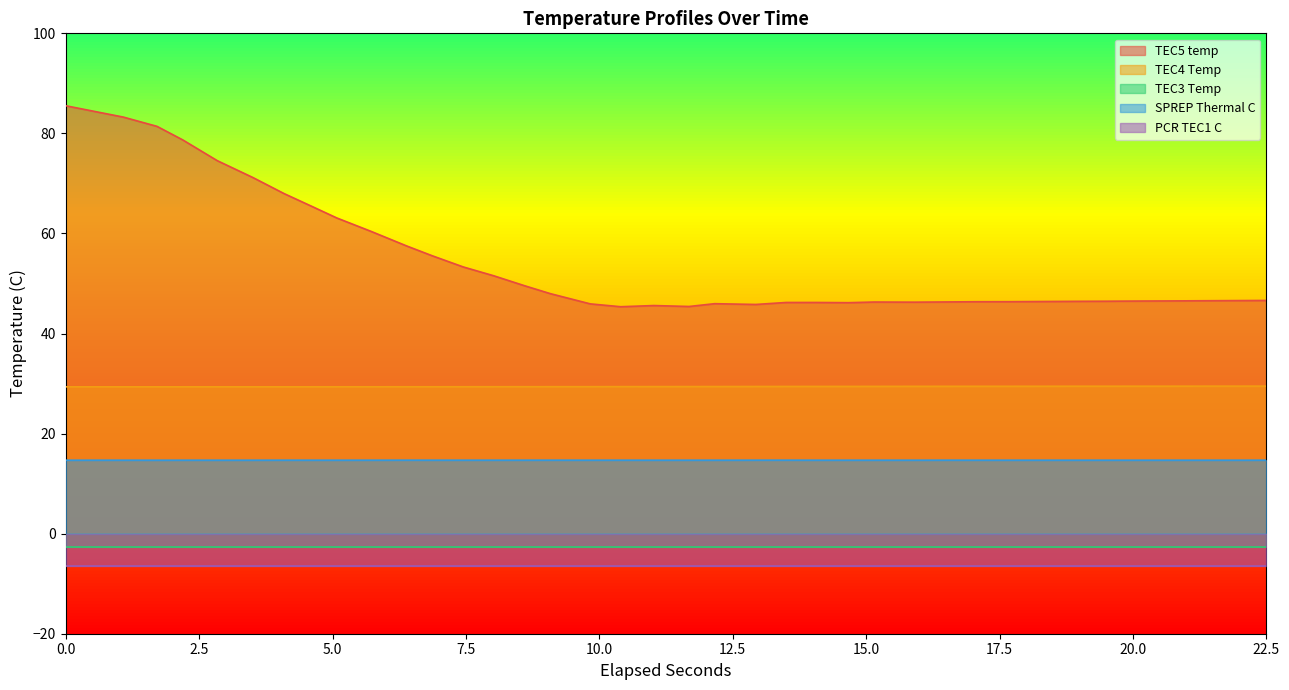

At how many categories does at least one series exceed 69?

6